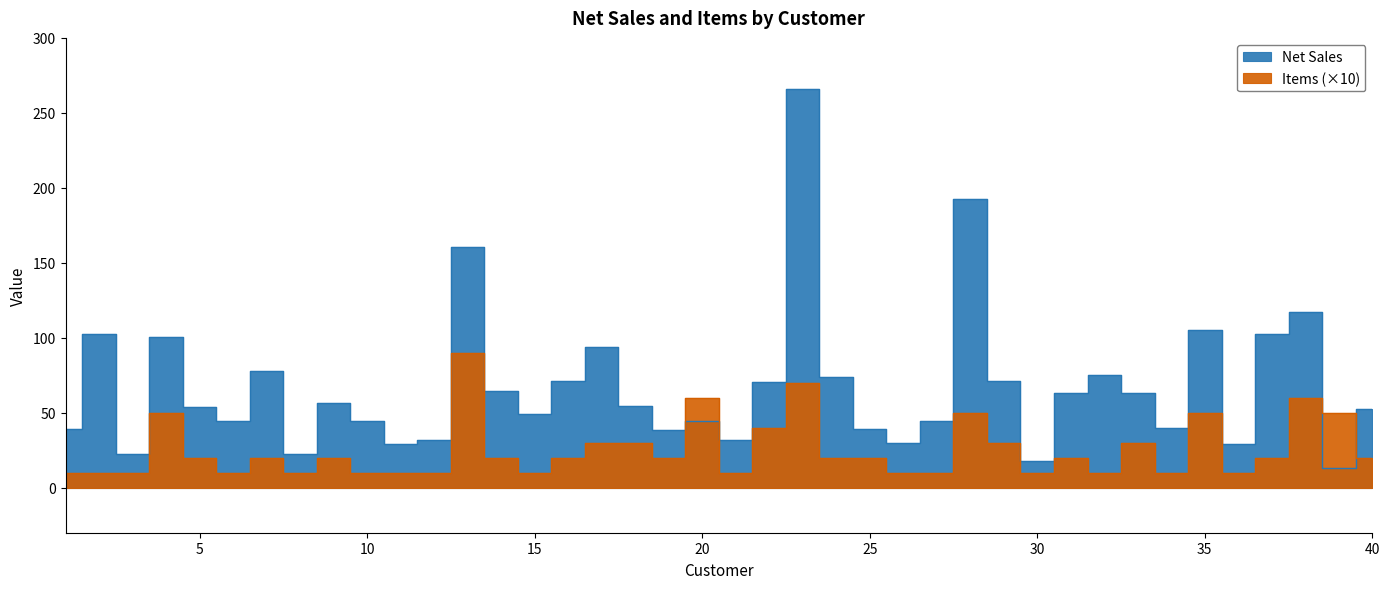

At which category is the sum across all series the highest?

23